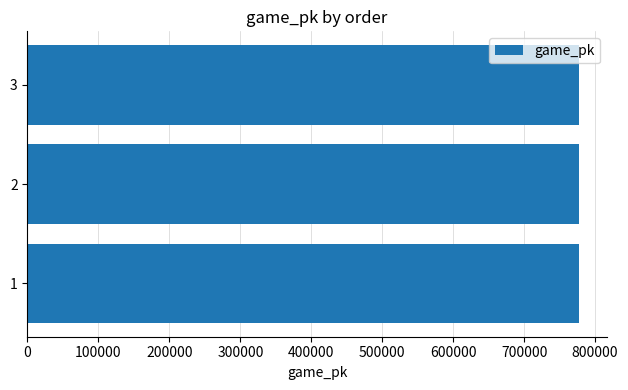

What is the sum of all values?

2332237